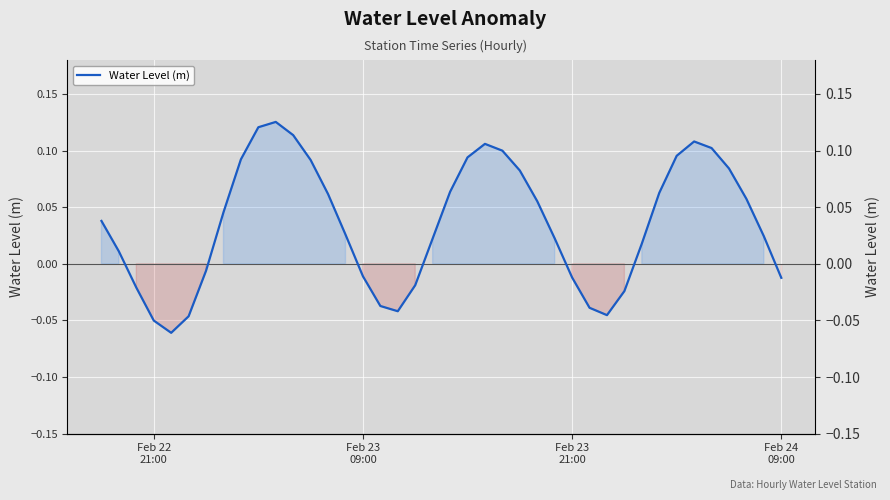

Is it true that the value at Feb 22
21:00 is 0.0?

False